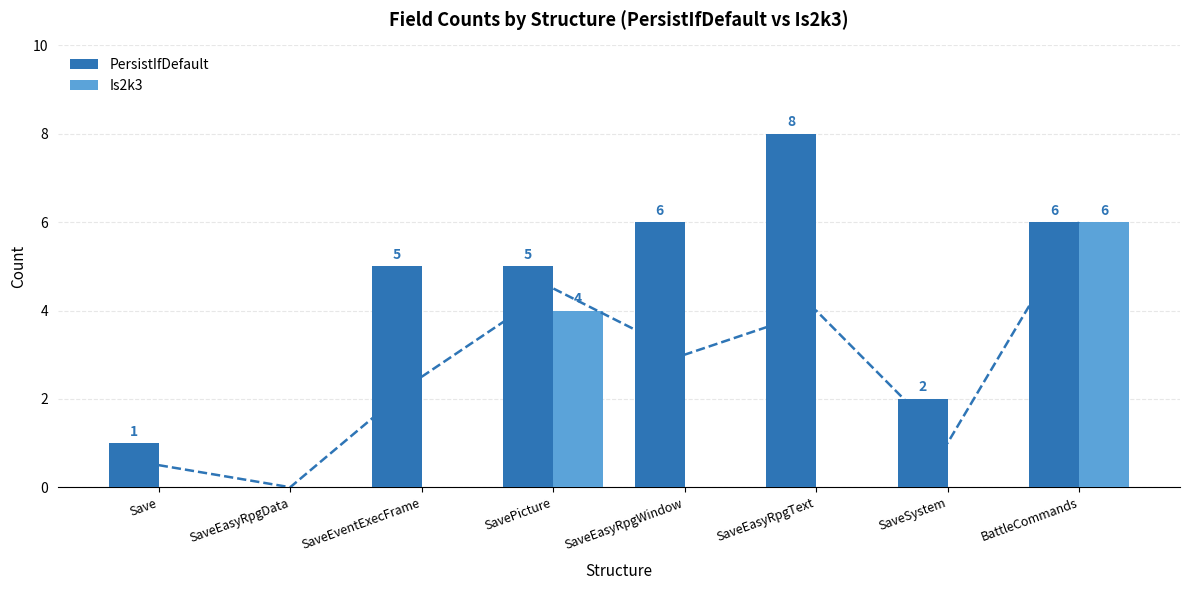

What is the difference between the second highest and minimum values in the Is2k3 series?

4